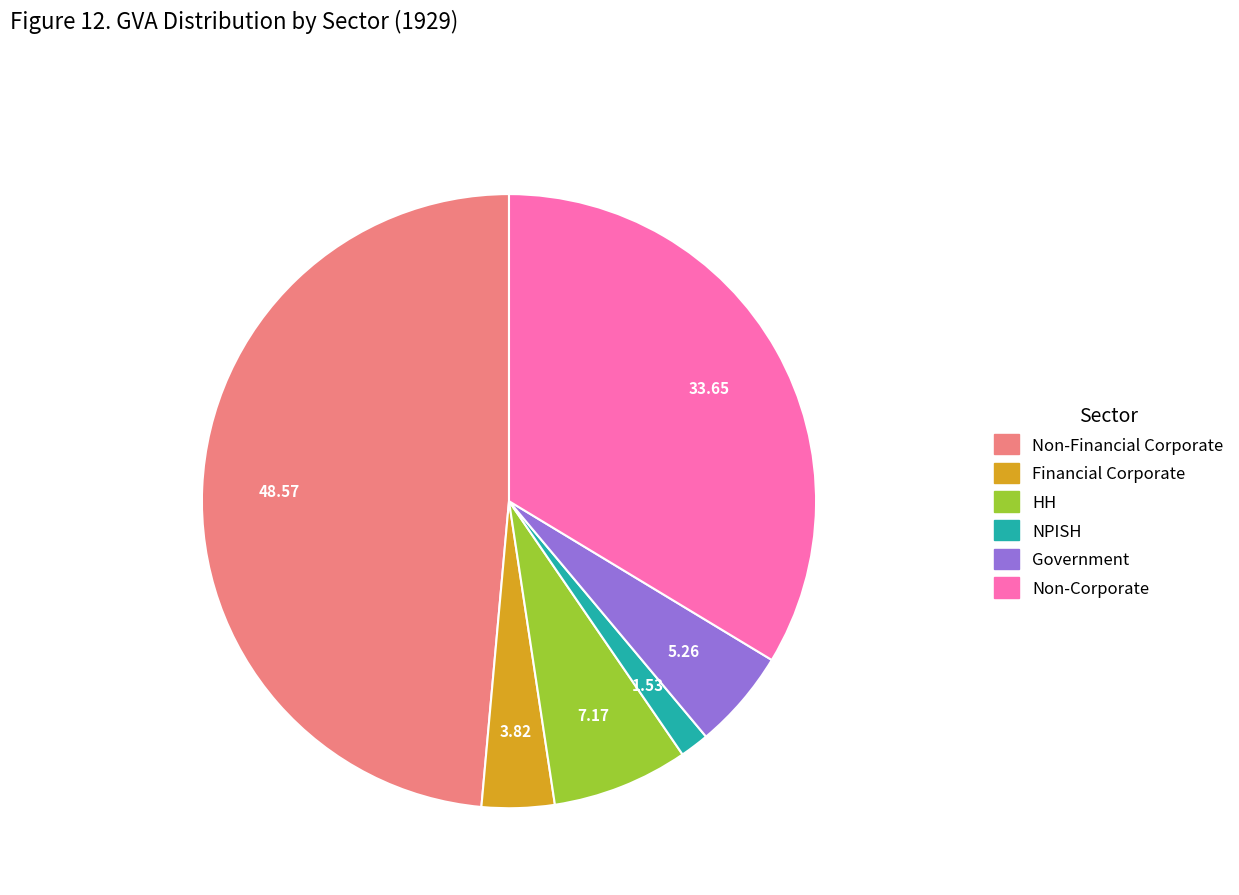

Is there any slice that represents more than half of the pie?

No